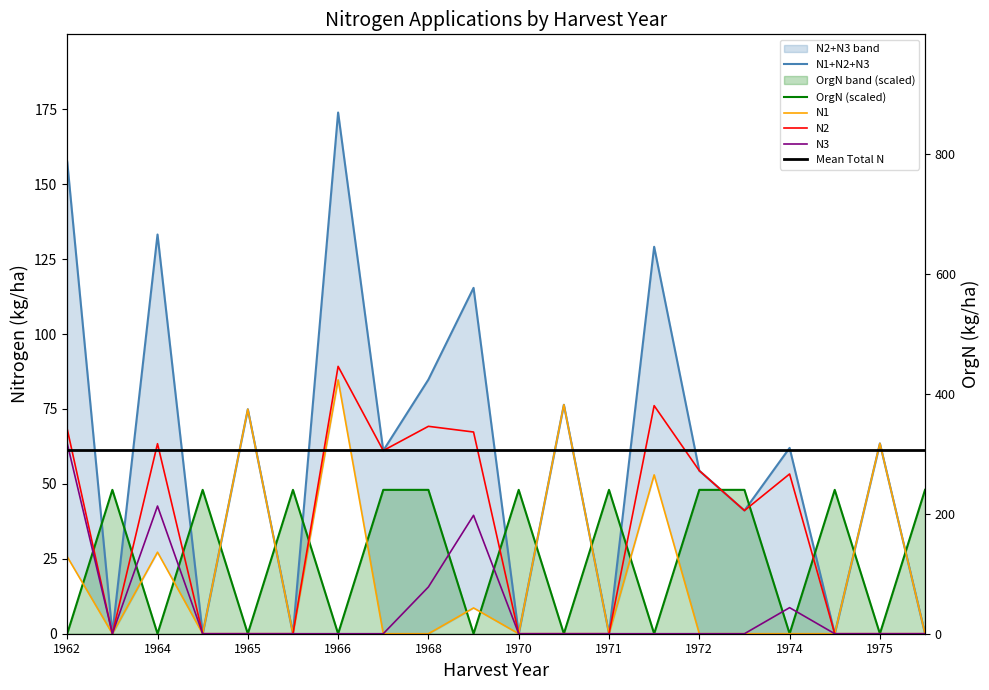

At which label is N3 closest to 31?

1969